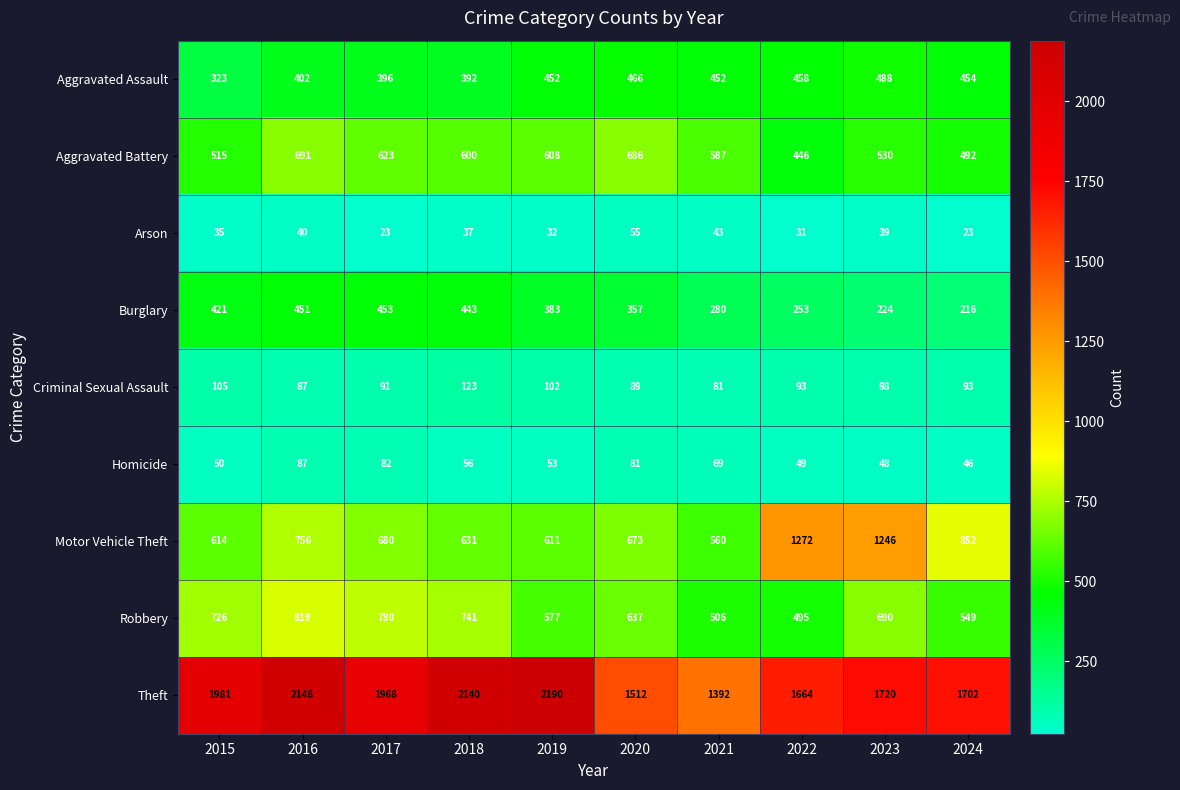

At how many categories does at least one series exceed 1719?

6